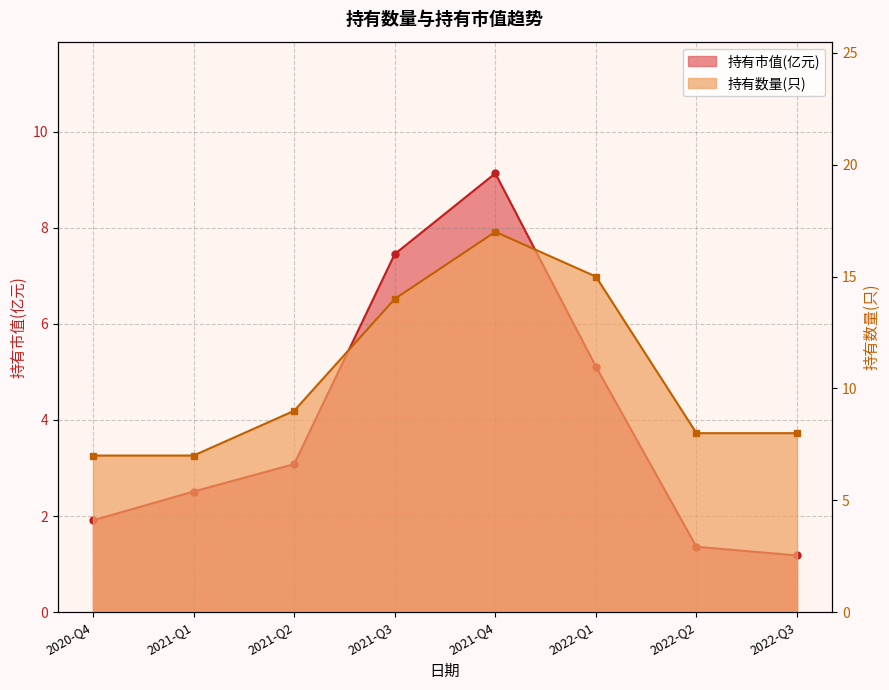

At which label is 持有数量(只) closest to 12?

2021-Q3